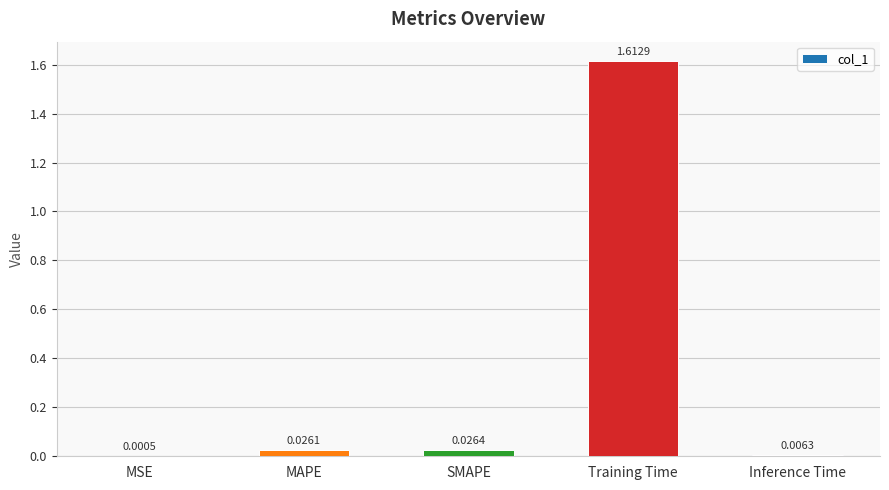

Which has a higher value, SMAPE or MAPE?

SMAPE